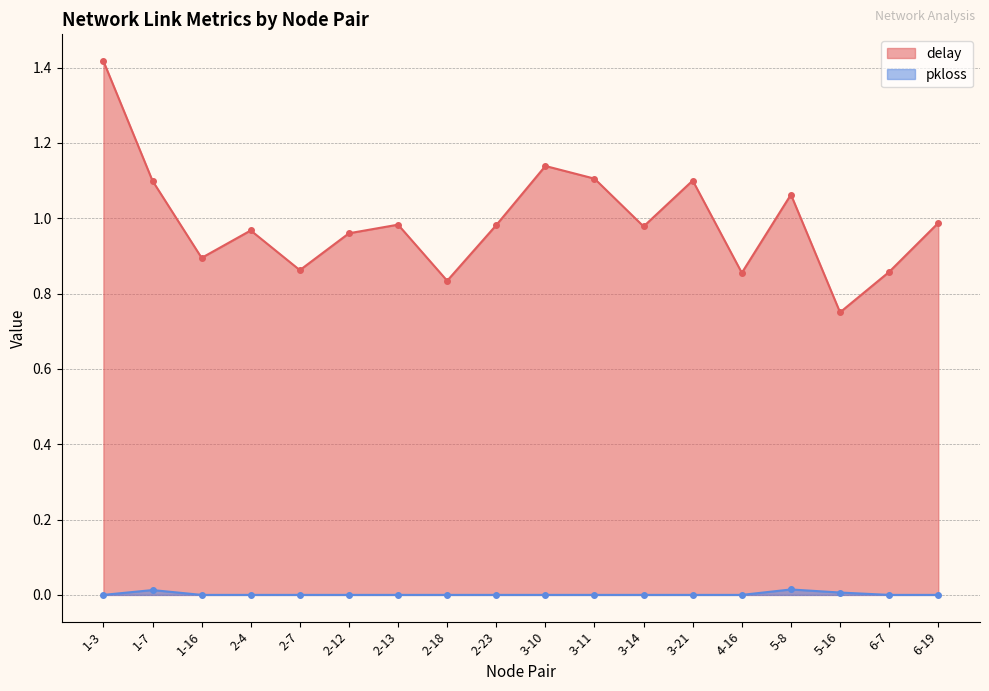

What is the value of the delay point at the 3rd from the left?

0.9